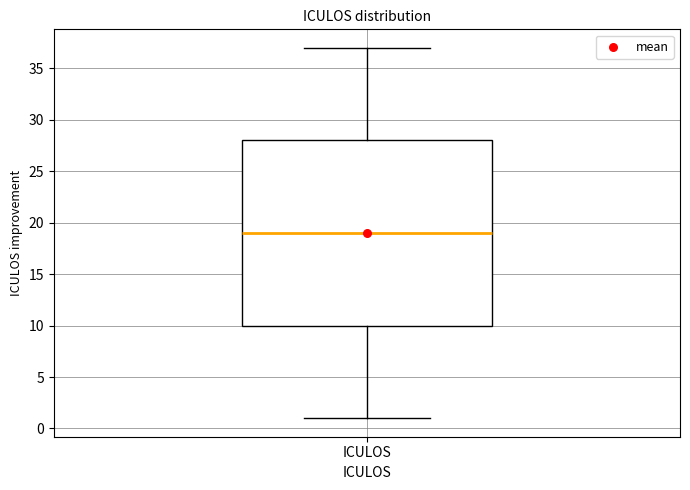

Transcribe this box plot: give where the median line is, the range the box spans, and where the two whiskers end, as read against the y-axis. The values are not printed on the chart, so give them approximately, as read against the axis.

median 19, box 10 to 28, whiskers 1 to 37